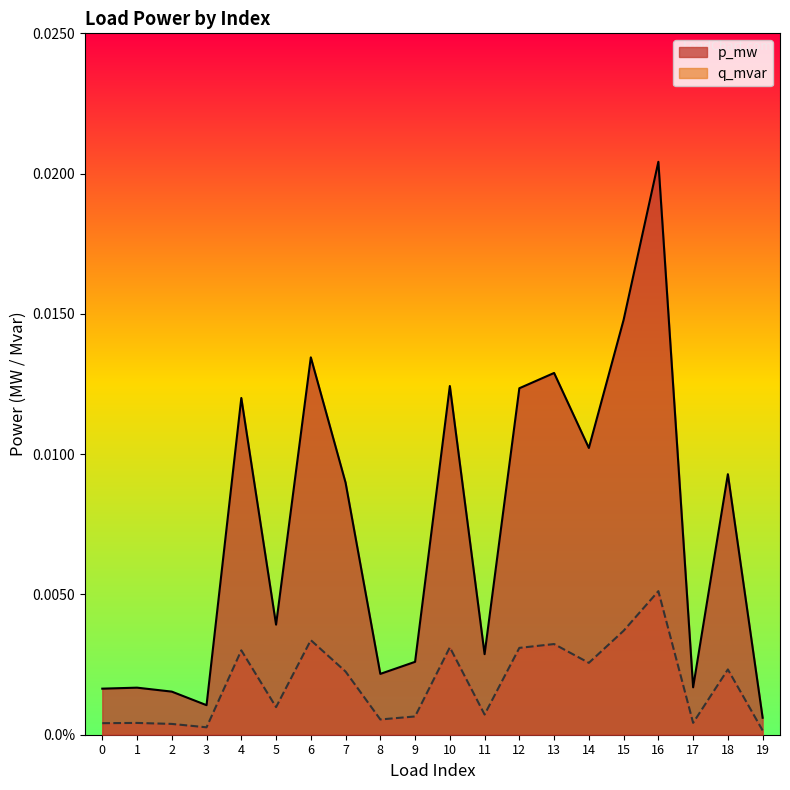

True or false: p_mw and q_mvar cross at least once.

False